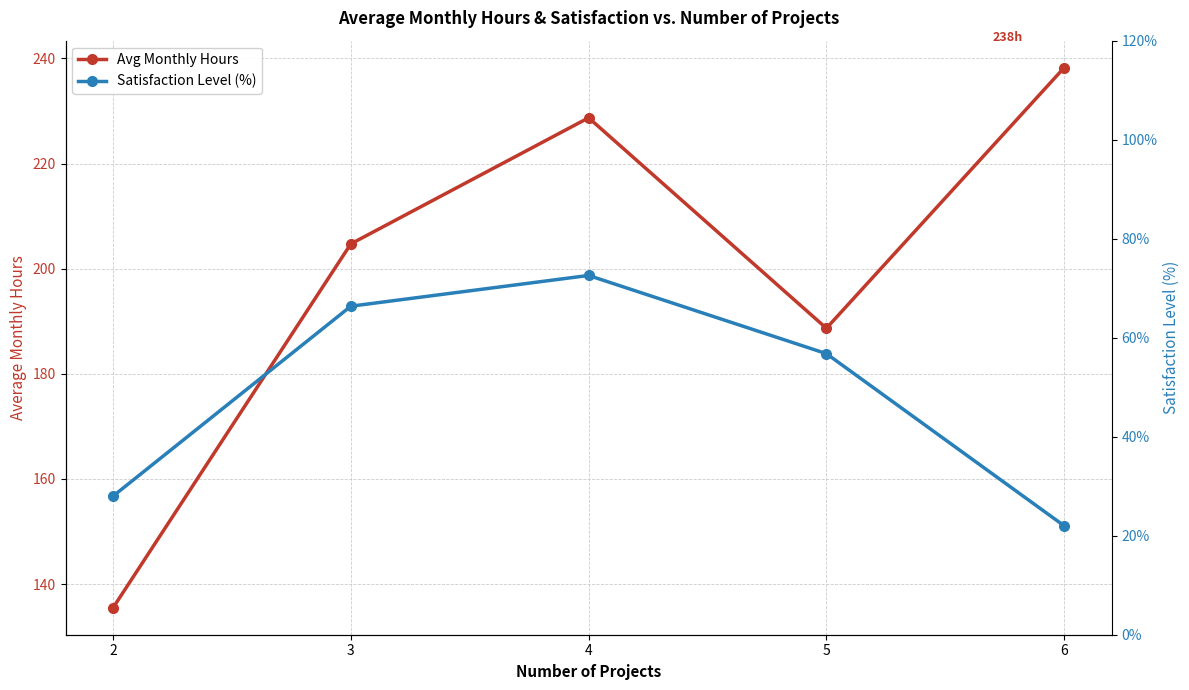

Reading left to right, list all the values displayed in this chart.

Avg Monthly Hours: 135.5	204.7	228.7	188.7	238.2
Satisfaction Level (%): 28.0	66.4	72.6	56.8	22.0